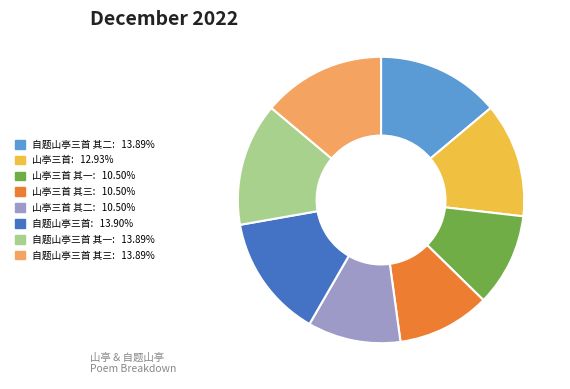

What is the ratio of the value at 自题山亭三首: 13.90% to the value at 山亭三首 其一: 10.50%?

1.3